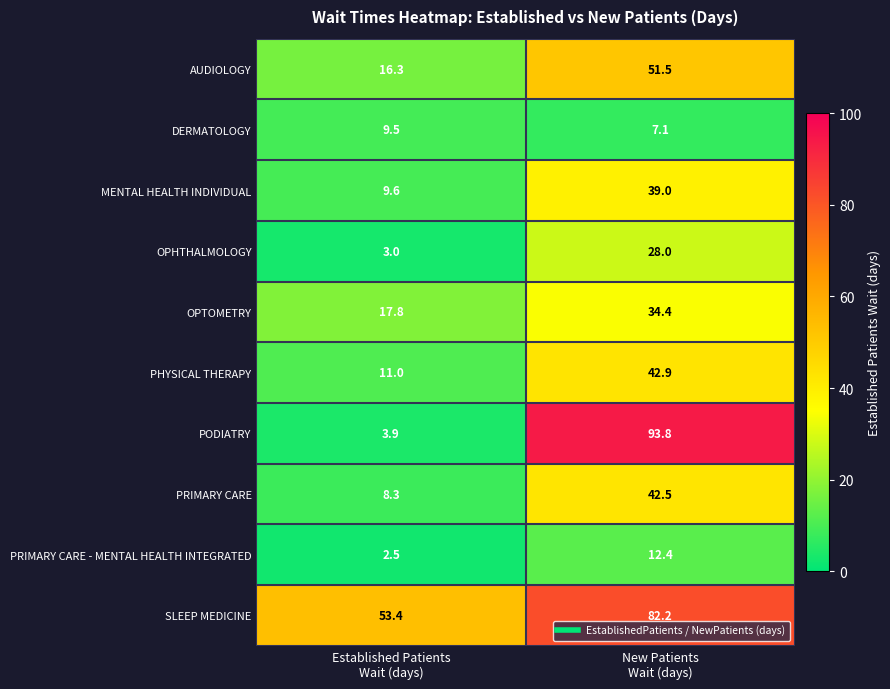

Reading left to right, transcribe all the data shown in this chart.

AUDIOLOGY: 16.3	51.5
DERMATOLOGY: 9.5	7.1
MENTAL HEALTH INDIVIDUAL: 9.6	39.0
OPHTHALMOLOGY: 3.0	28.0
OPTOMETRY: 17.8	34.4
PHYSICAL THERAPY: 11.0	42.9
PODIATRY: 3.9	93.8
PRIMARY CARE: 8.3	42.5
PRIMARY CARE - MENTAL HEALTH INTEGRATED: 2.5	12.4
SLEEP MEDICINE: 53.4	82.2